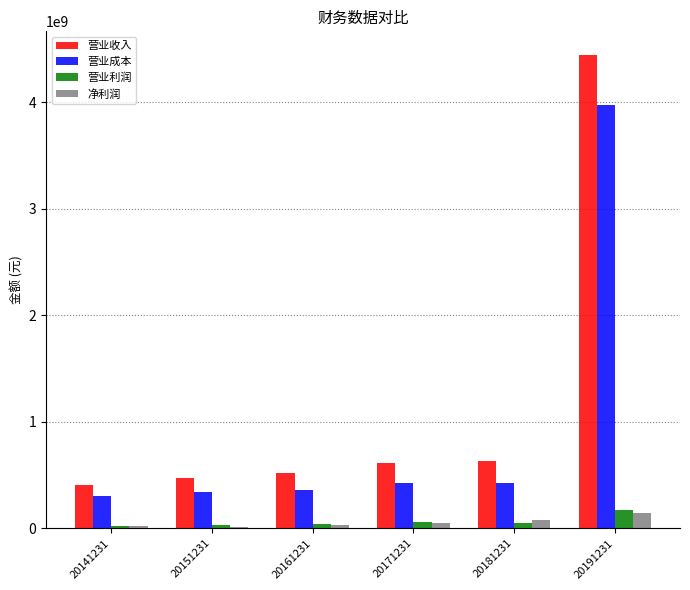

What is the difference between the second highest and minimum values in the 营业收入 series?

224910958.9